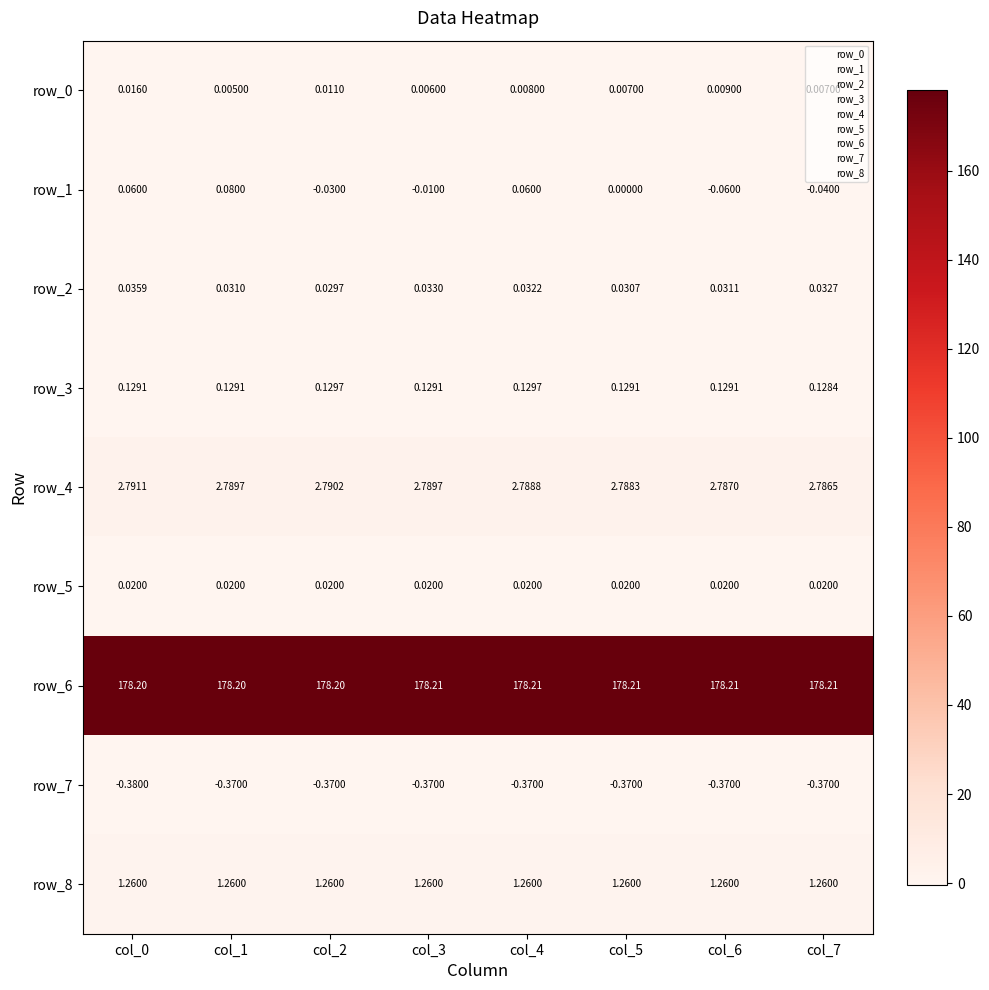

At which category is the sum across all series the highest?

col_1